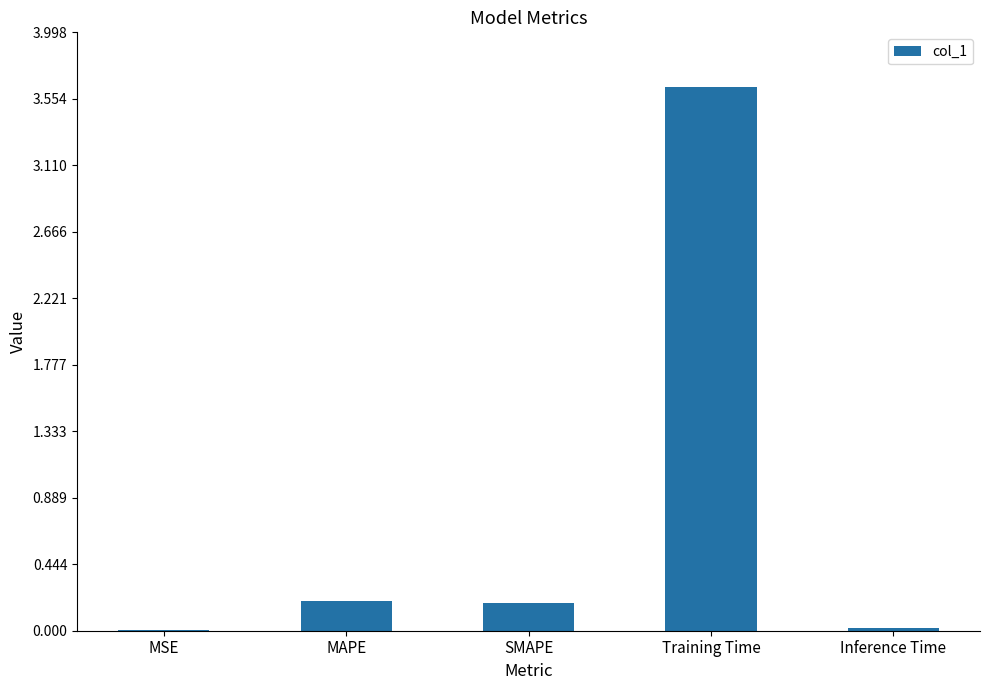

Are the bars horizontal?

No